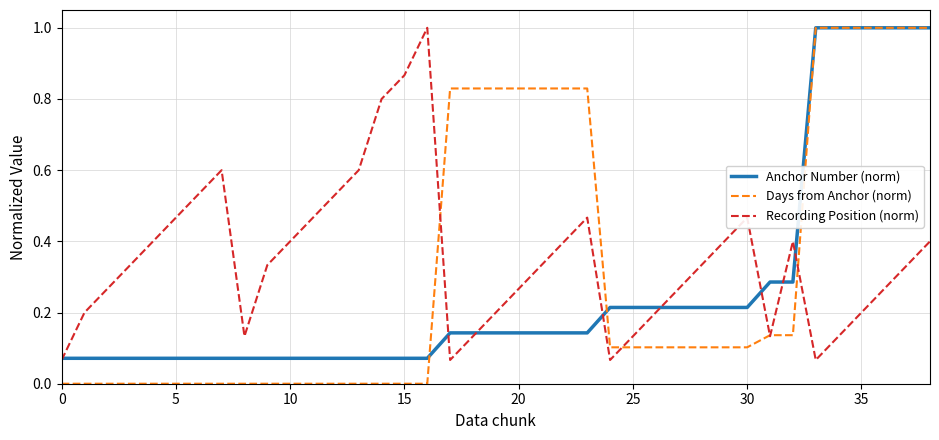

What is the greatest value displayed?

1.0